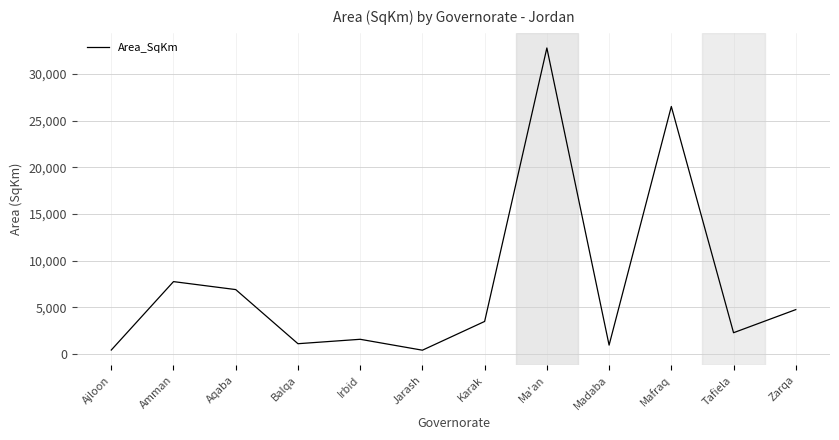

The chart shows a value of 3483.8 at Karak. True or false?

True